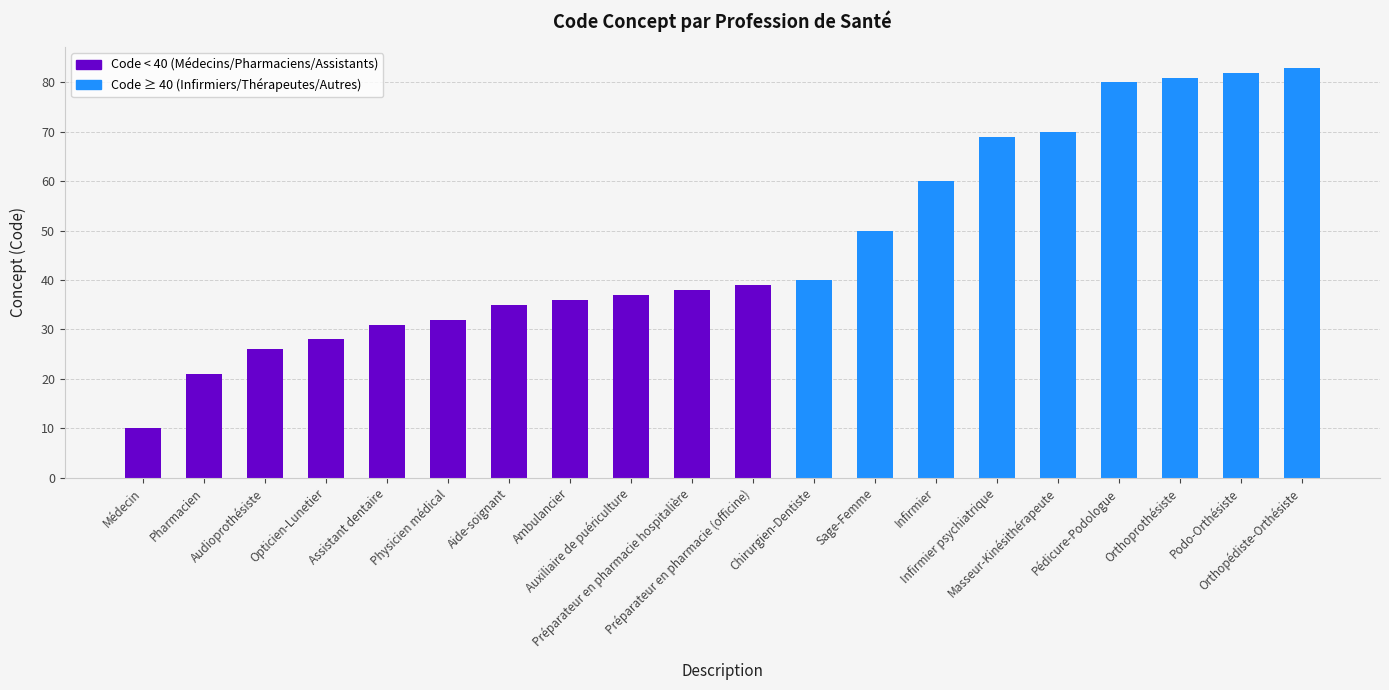

Does the chart contain stacked bars?

No